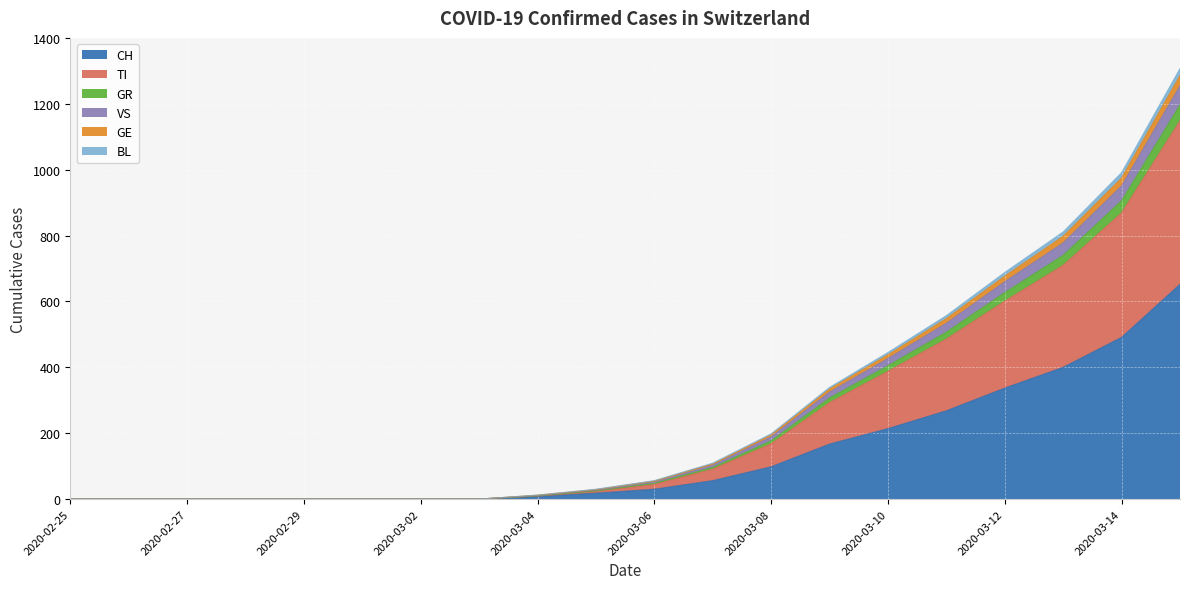

How many lines are shown in the chart?

6